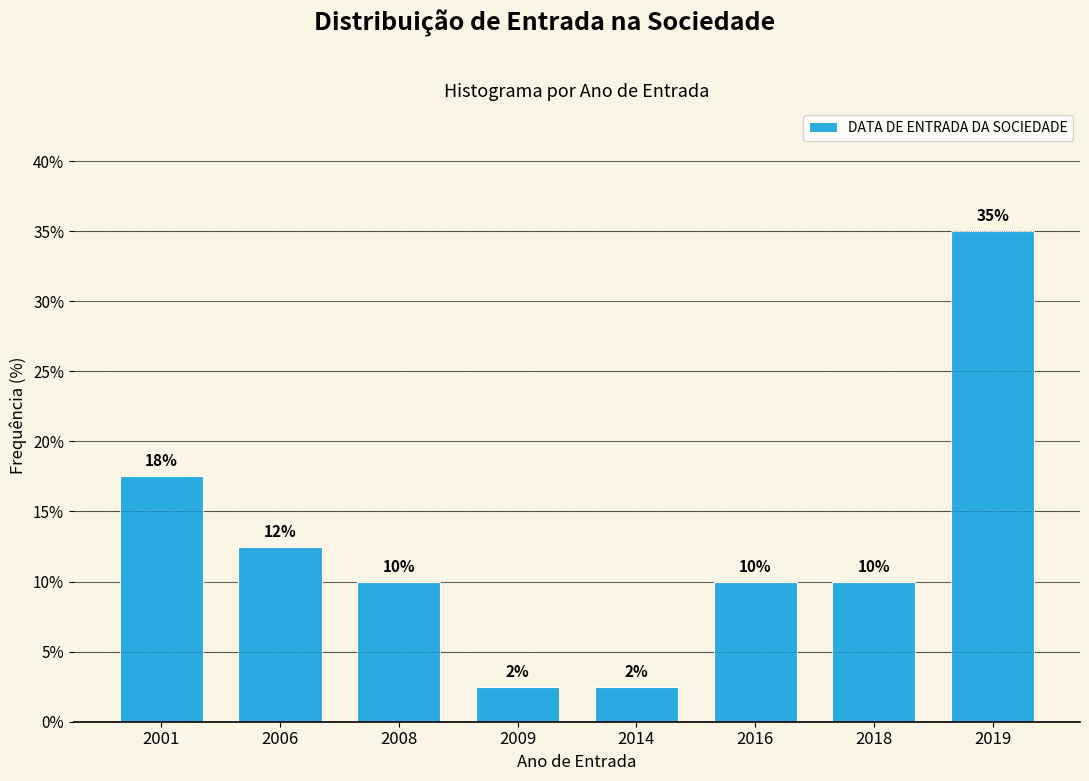

What is the maximum value shown in the chart?

35.0